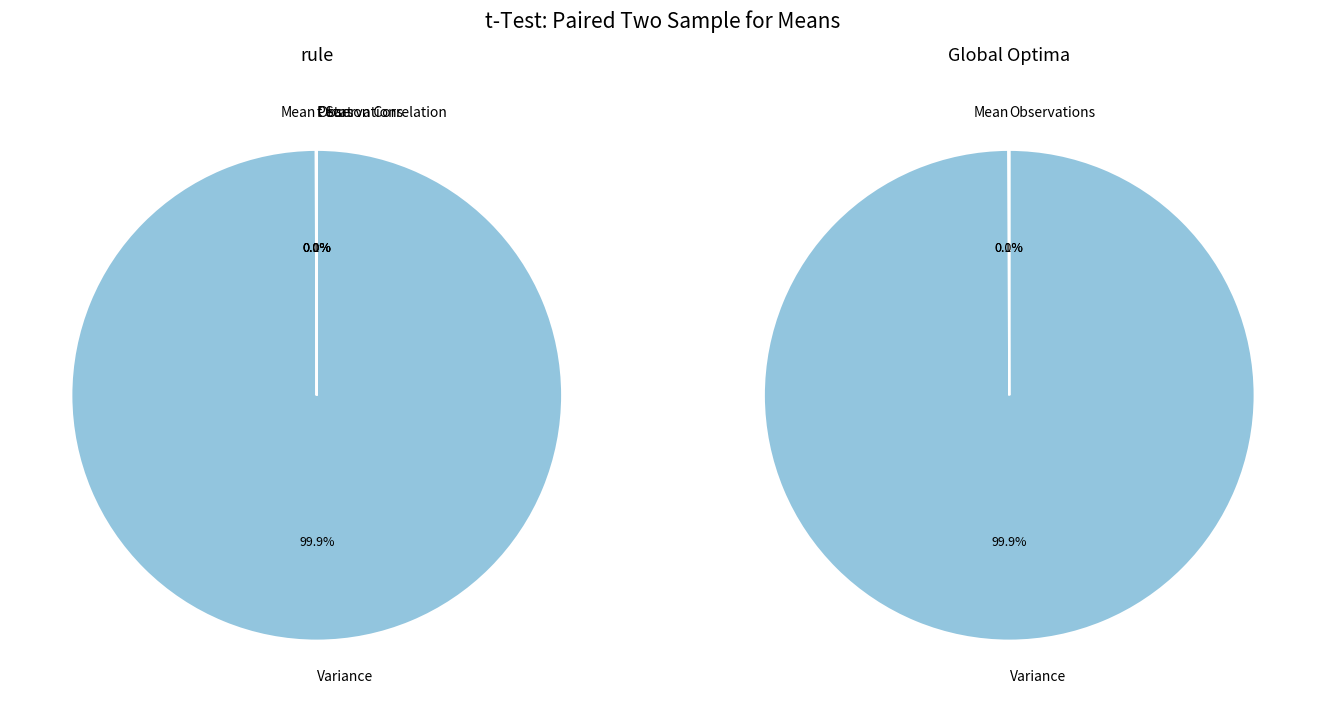

Which category accounts for the majority?

Variance